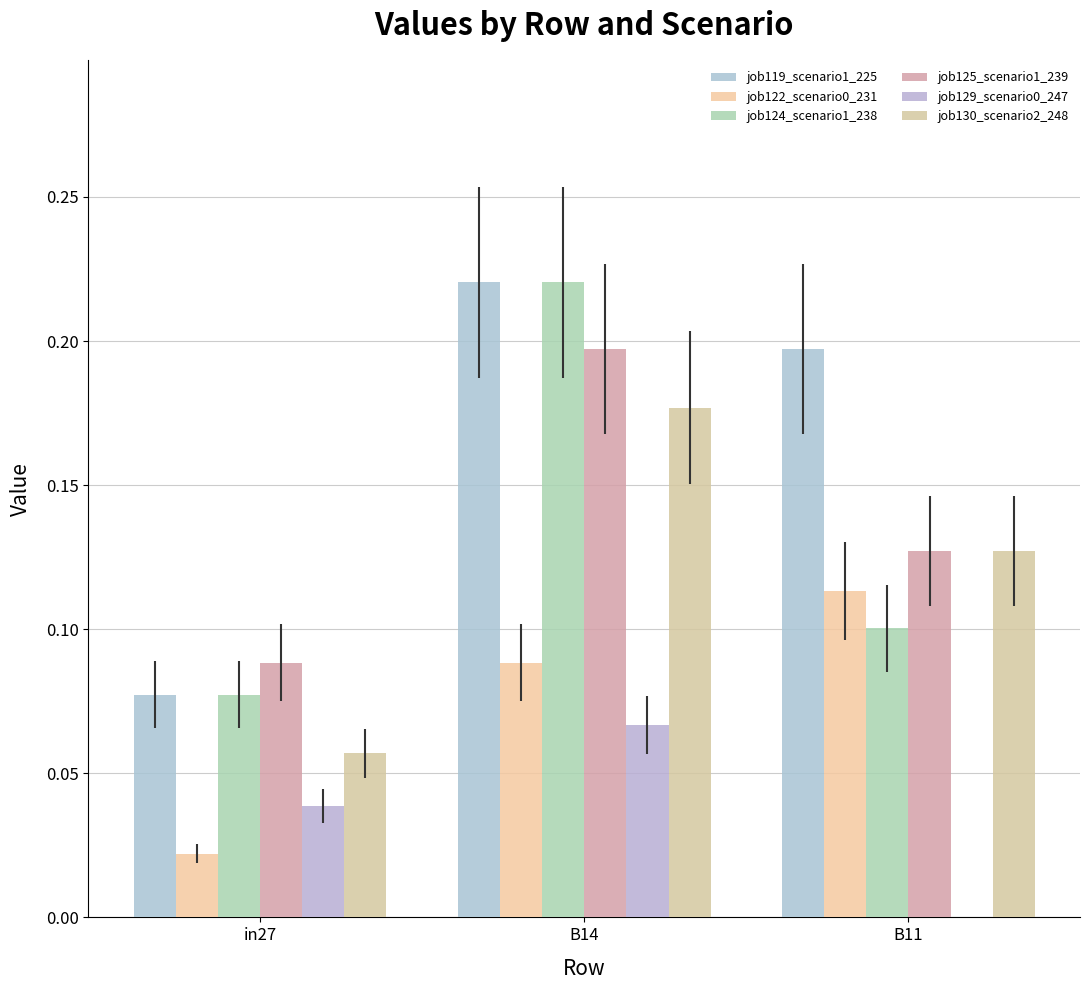

What is the difference between the job125_scenario1_239 values at B14 and in27?

0.1